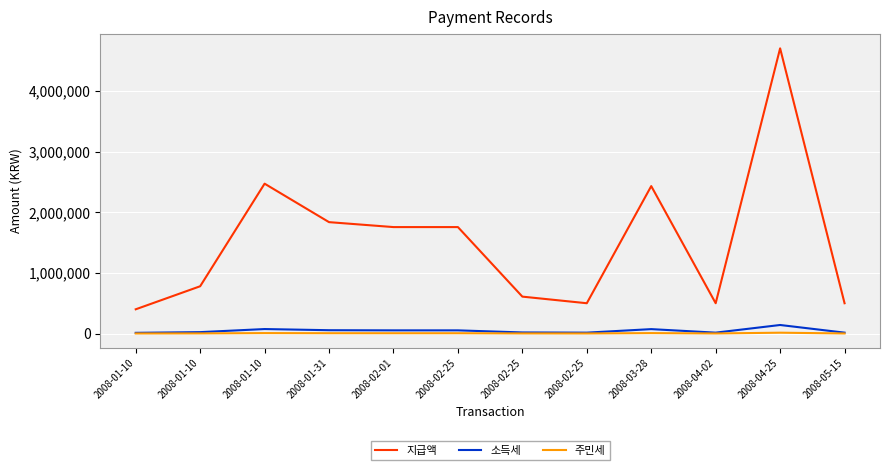

True or false: 주민세 and 소득세 intersect in this chart.

False